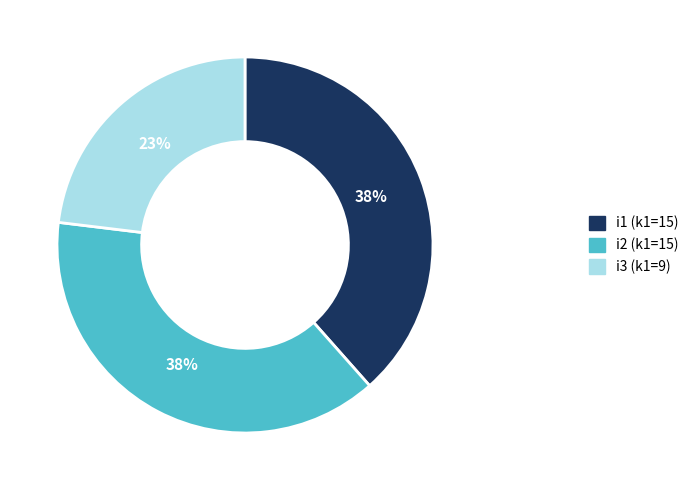

Is there any slice that represents more than half of the pie?

No